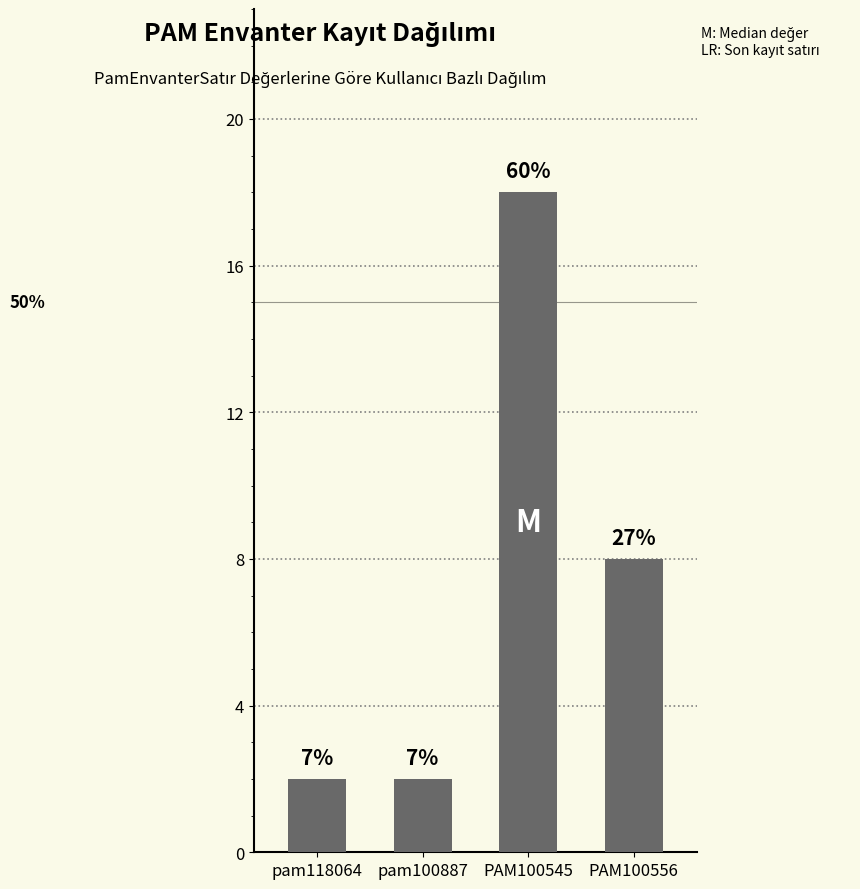

List the labels in order of value, smallest first.

pam118064, pam100887, PAM100556, PAM100545